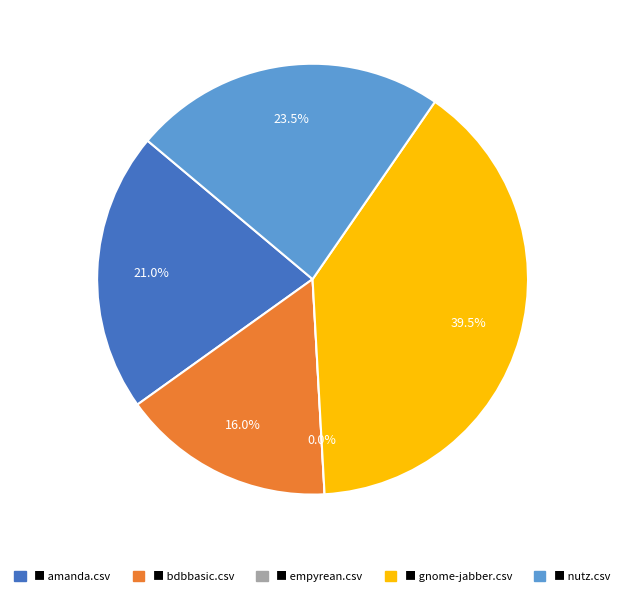

Does any single category account for the majority?

No